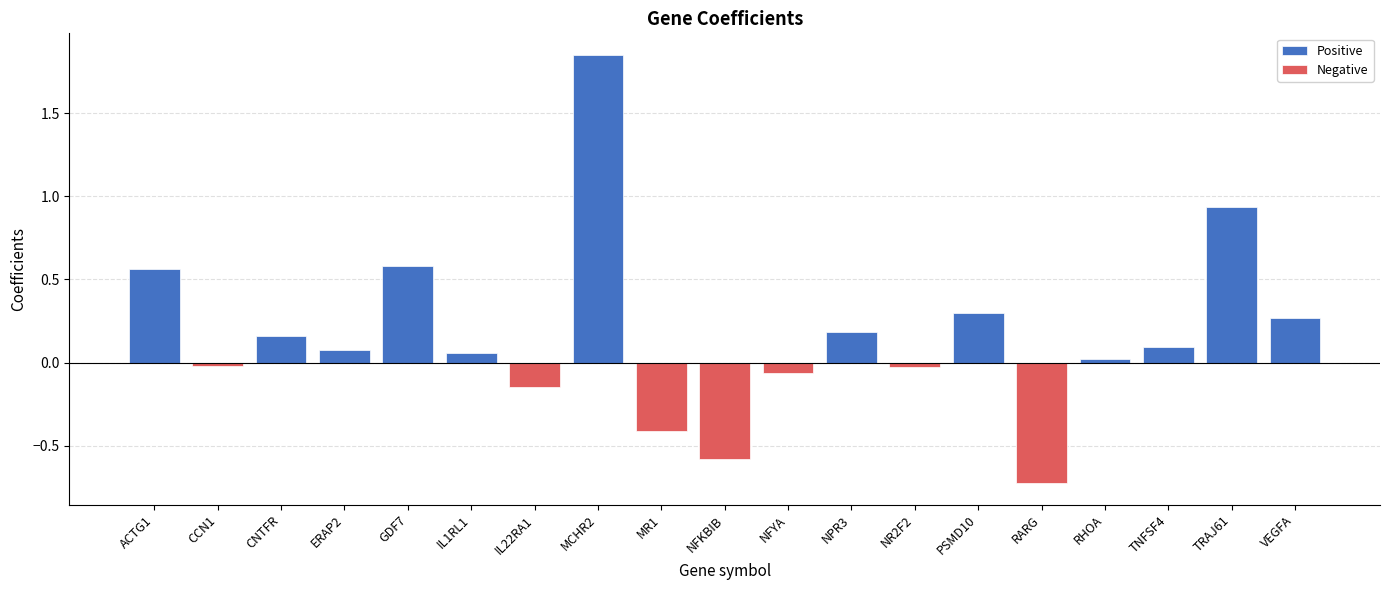

How many positive values are there?

12